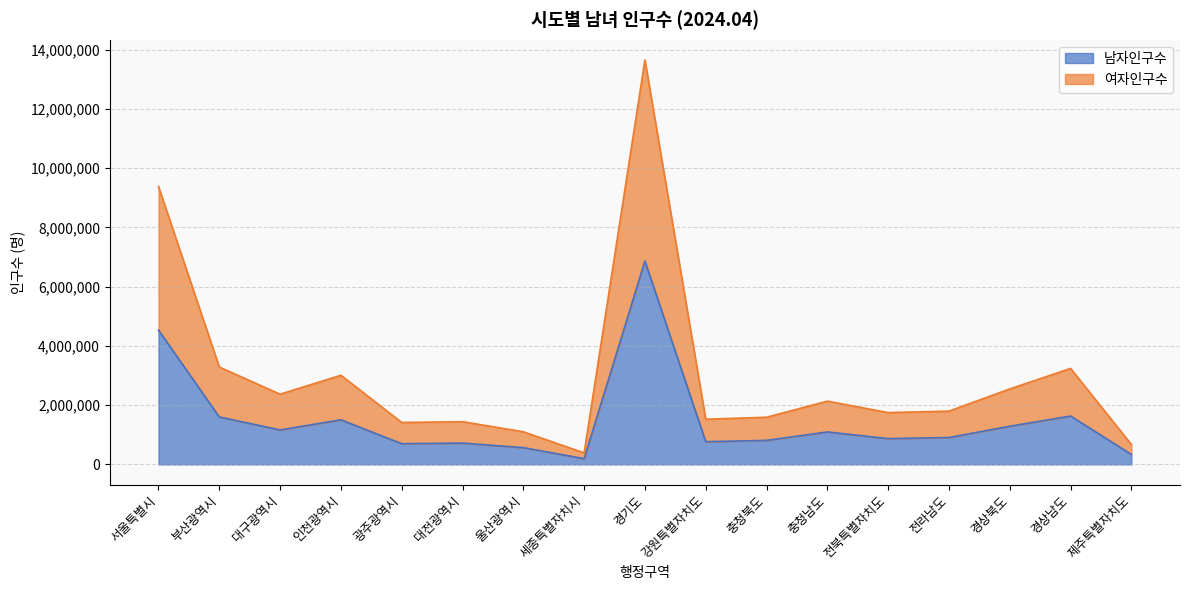

Where is 남자인구수 nearest to the value 3528175?

서울특별시